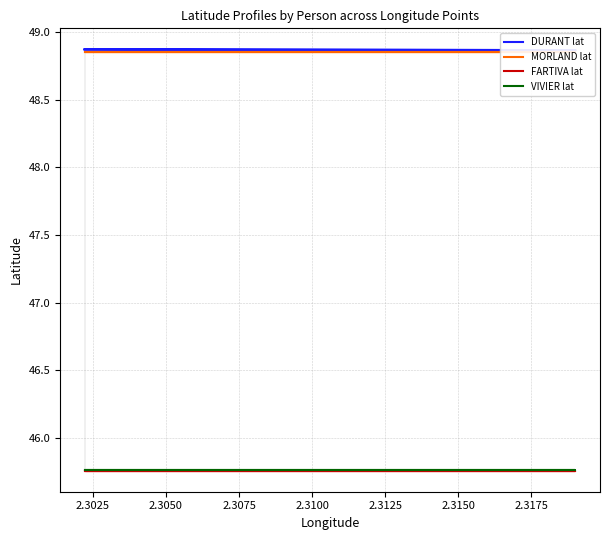

Between 2.3025 and 2.3075, which series saw the biggest shift?

DURANT lat